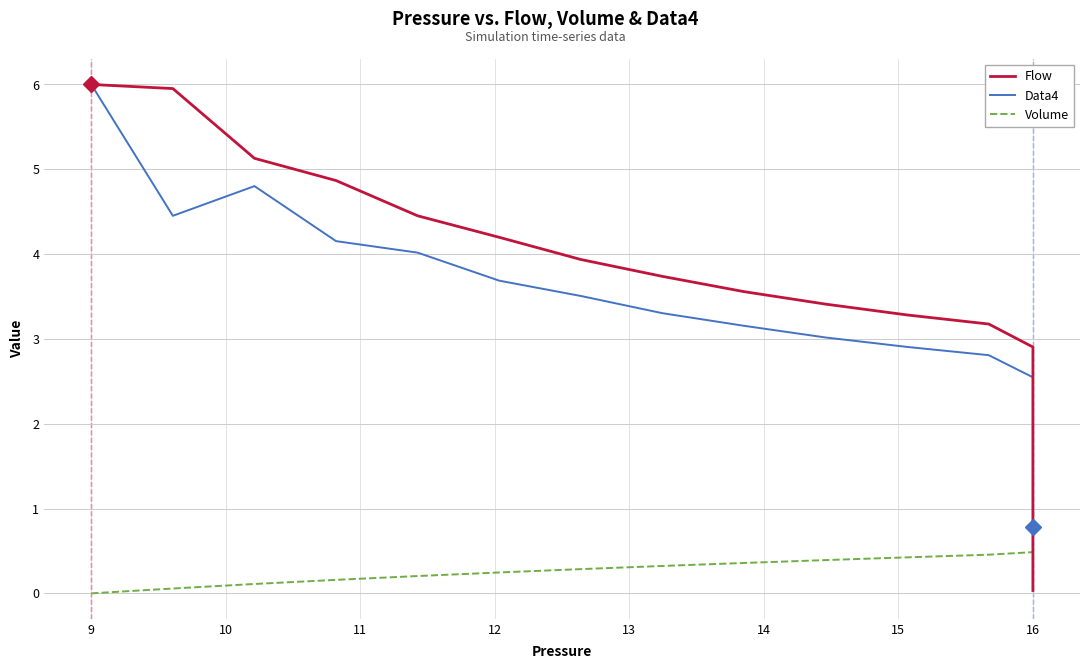

At which category does Data4 reach its first local peak?

10